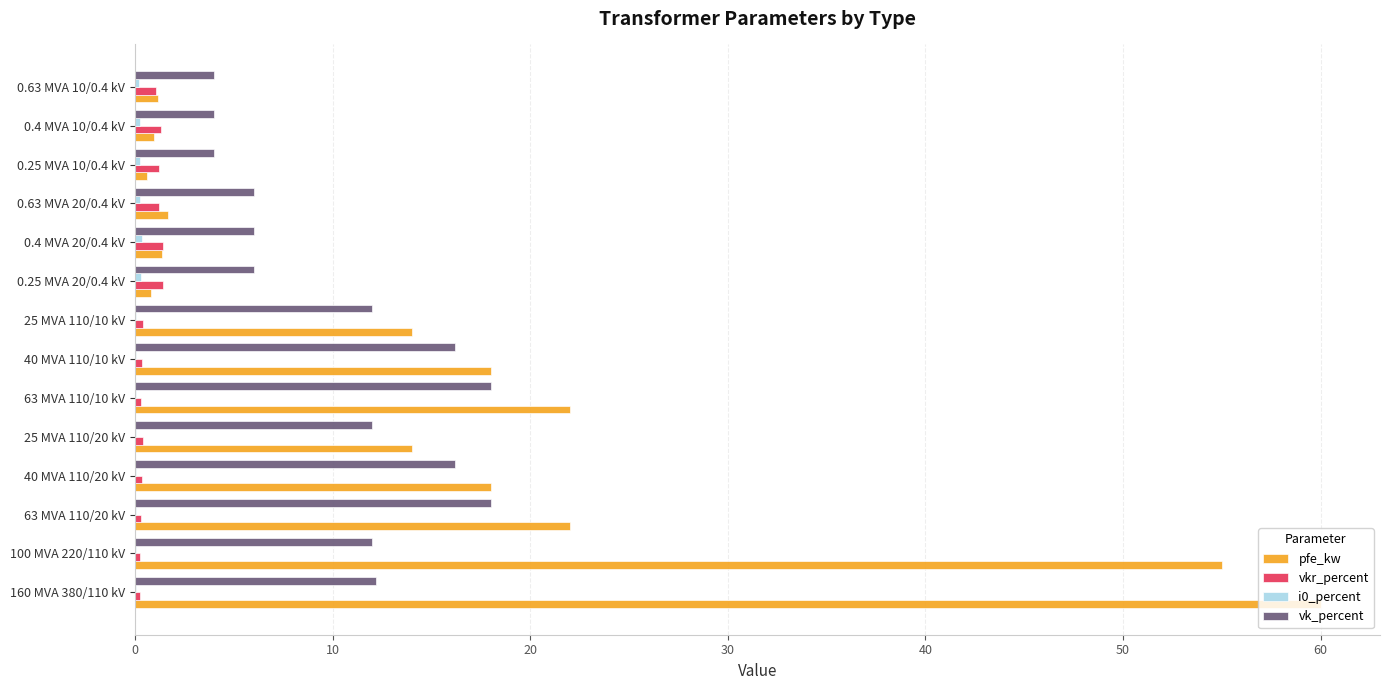

The value of vk_percent at 40 MVA 110/10 kV is 16.2. True or false?

True